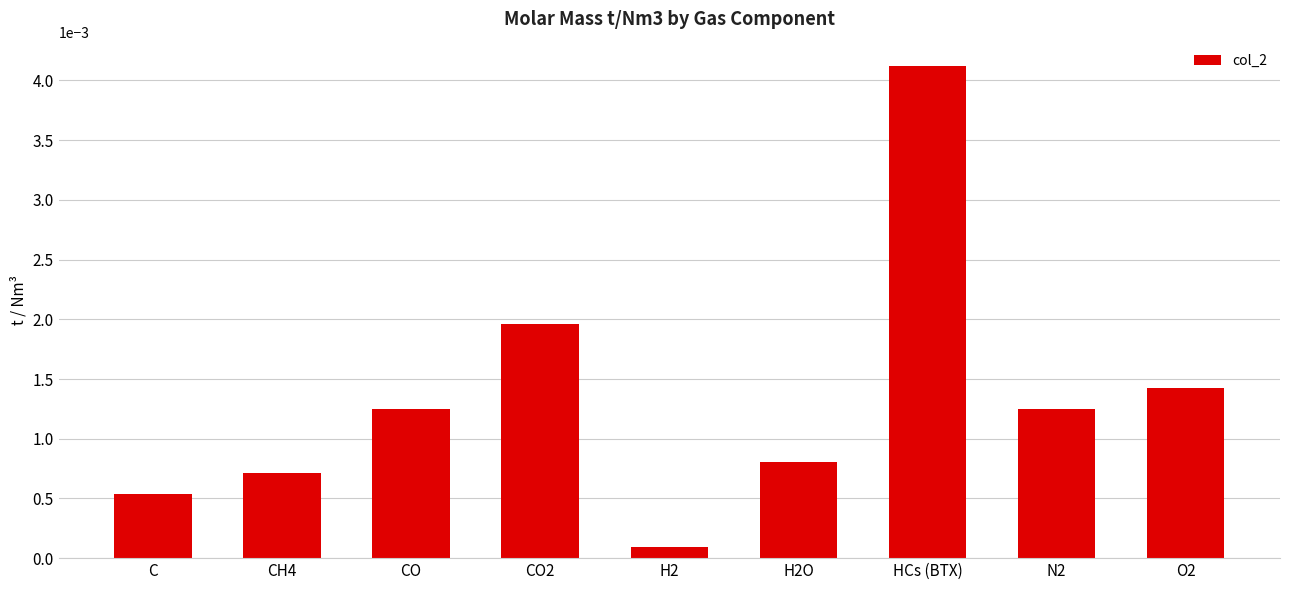

At which category does the chart reach its peak across all series?

HCs (BTX)